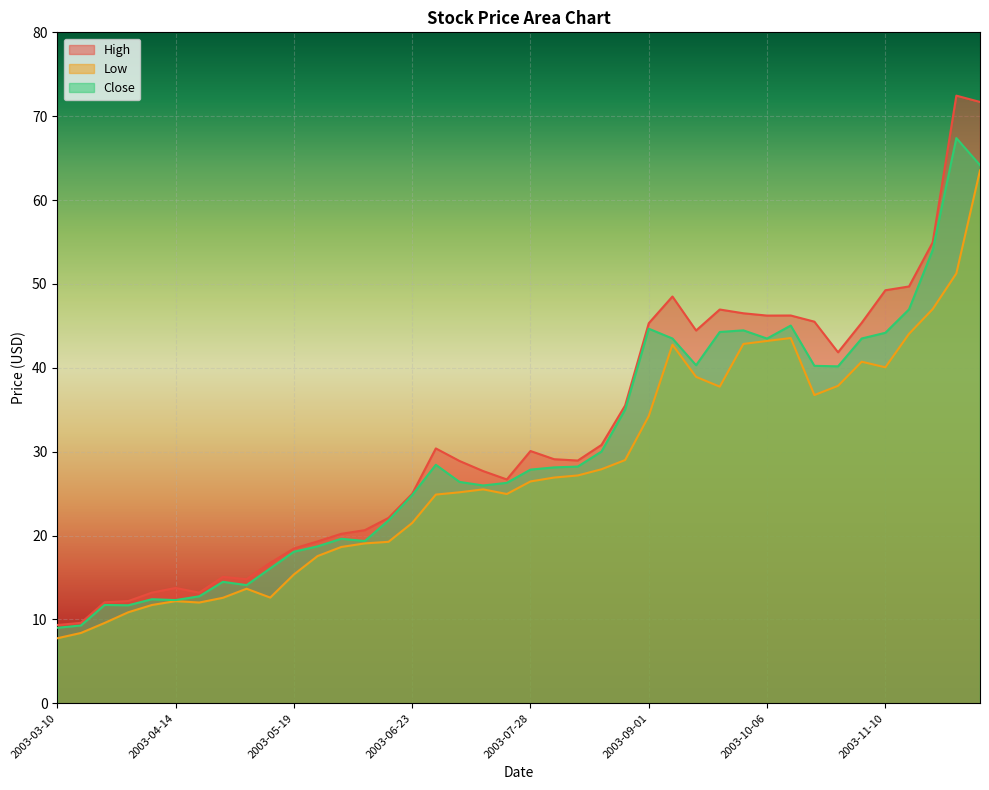

Between 2003-09-01 and 2003-10-27, which series saw the biggest shift?

Close